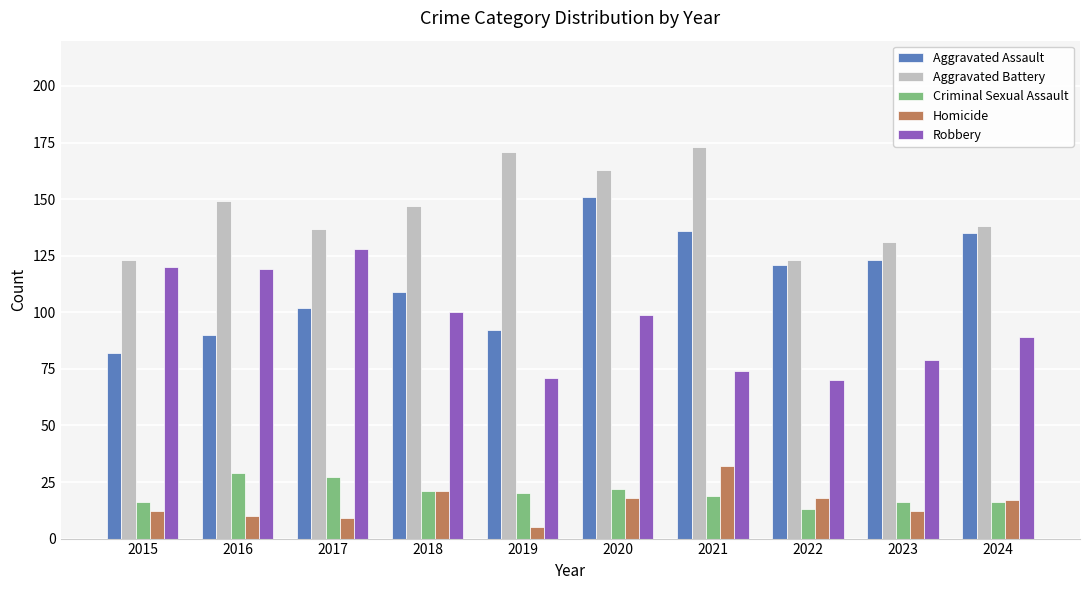

What are all the series names shown in the legend?

Aggravated Assault, Aggravated Battery, Criminal Sexual Assault, Homicide, Robbery